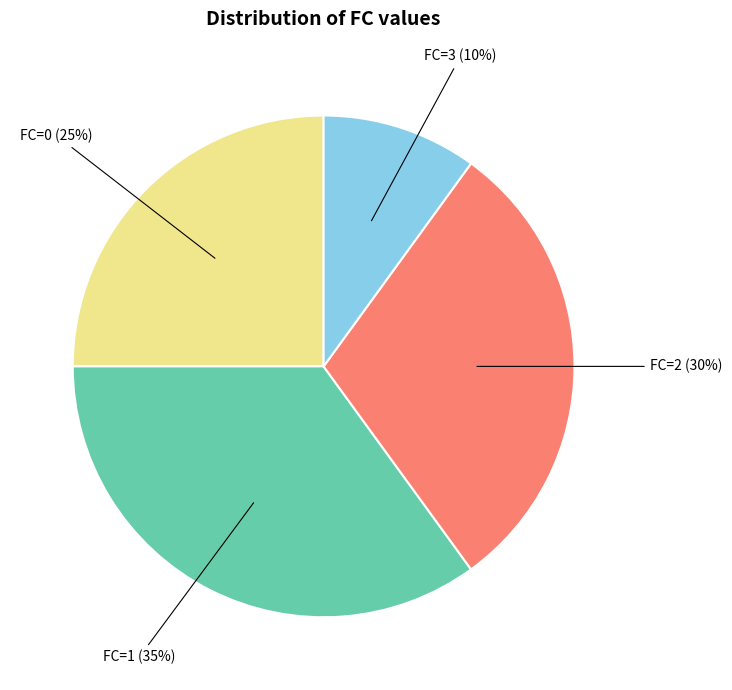

To the nearest percent, what is the difference between the largest and smallest slice percentages?

25%